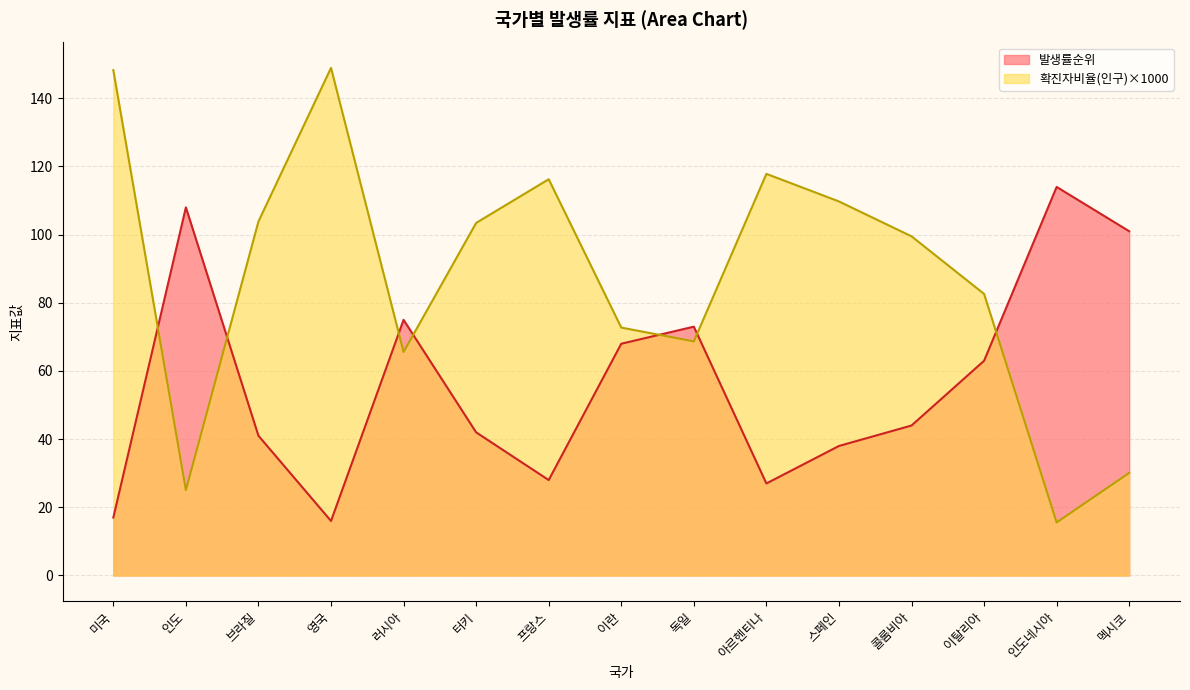

At which category is the sum across all series the highest?

미국